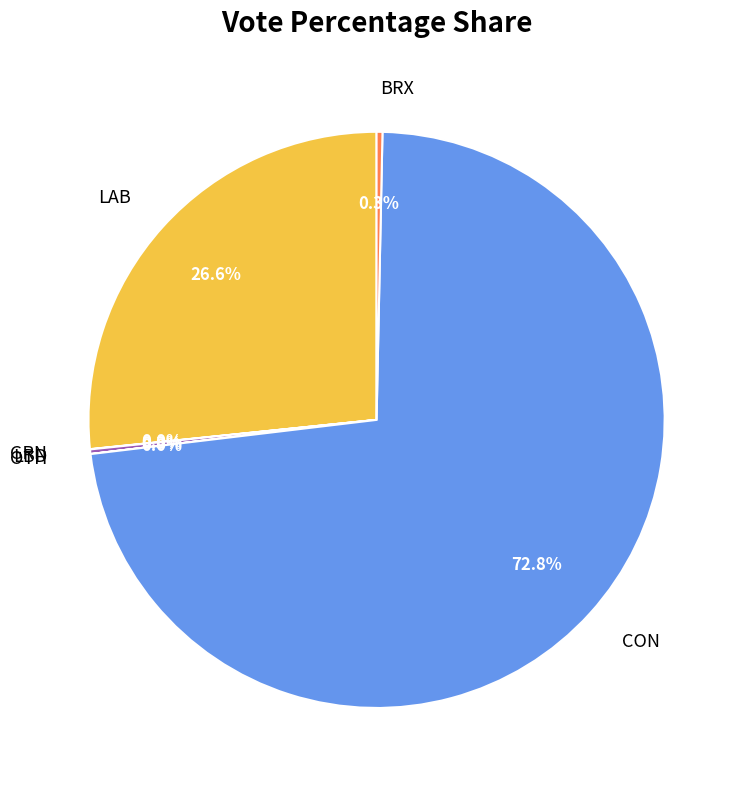

Combined, what portion of the pie is CON and BRX?

73.1%